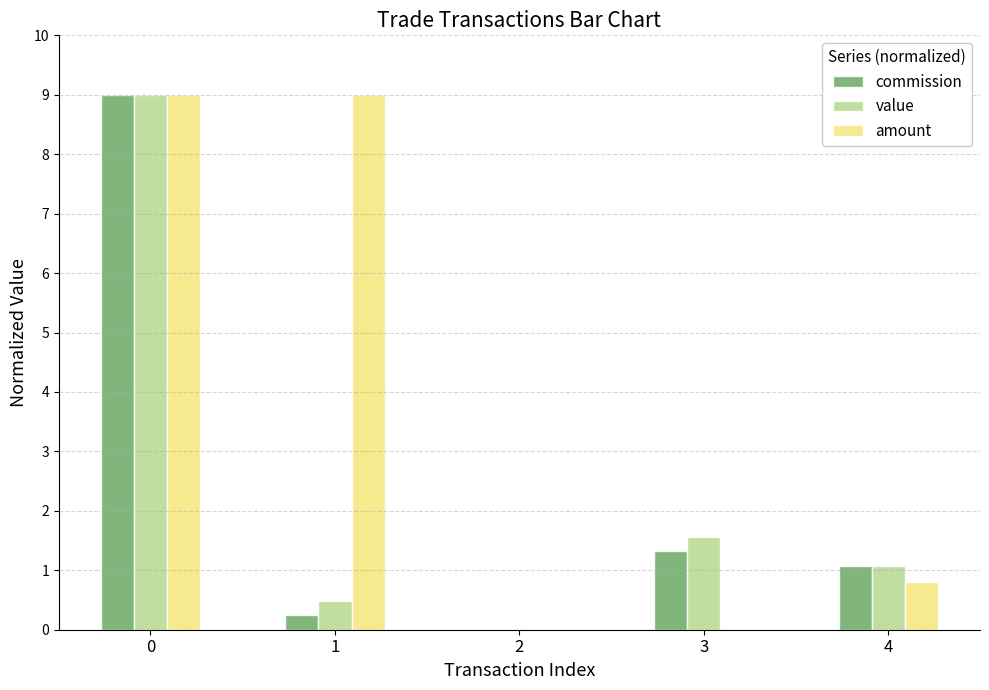

True or false: value has a value of 3.8 at 2.

False